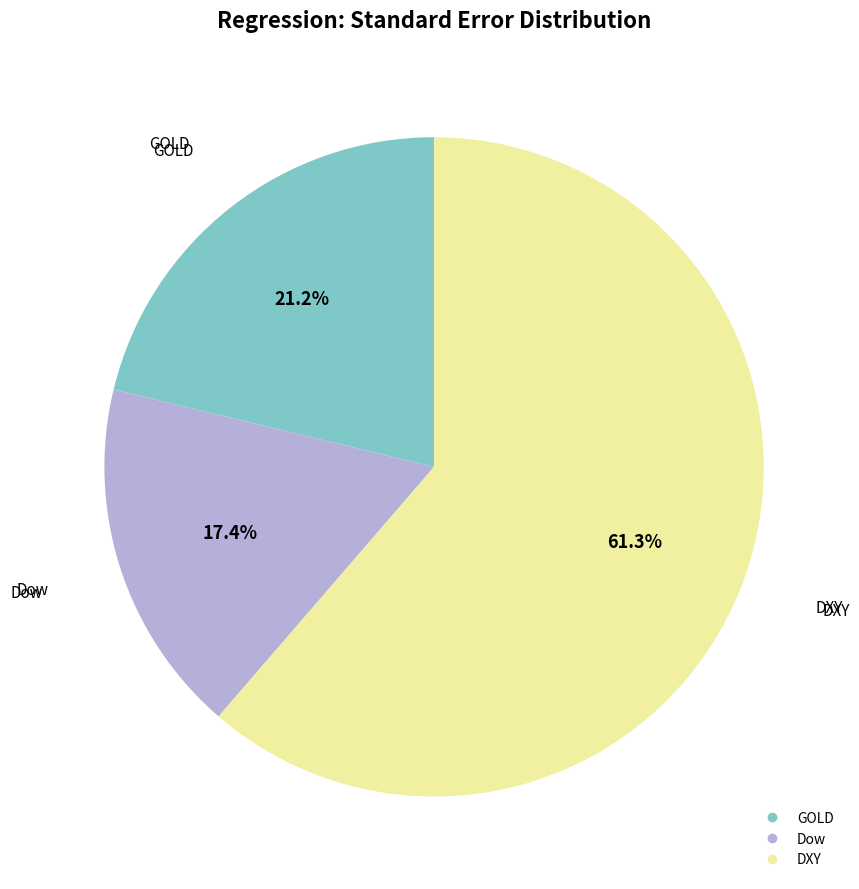

Do DXY and GOLD together represent more than half of the pie?

Yes